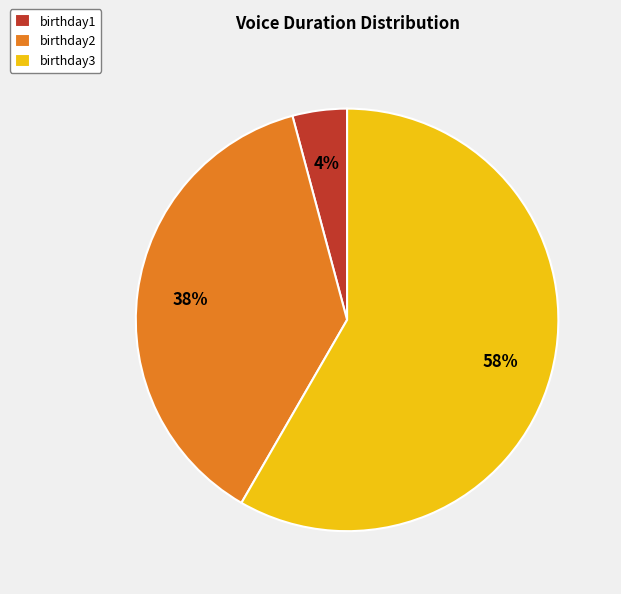

Count the number of slices in the pie.

3